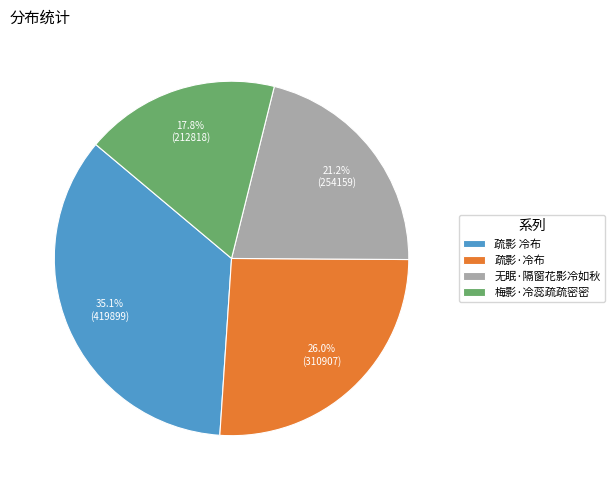

What percentage do 疏影·冷布 and 疏影 冷布 together represent?

61.0%